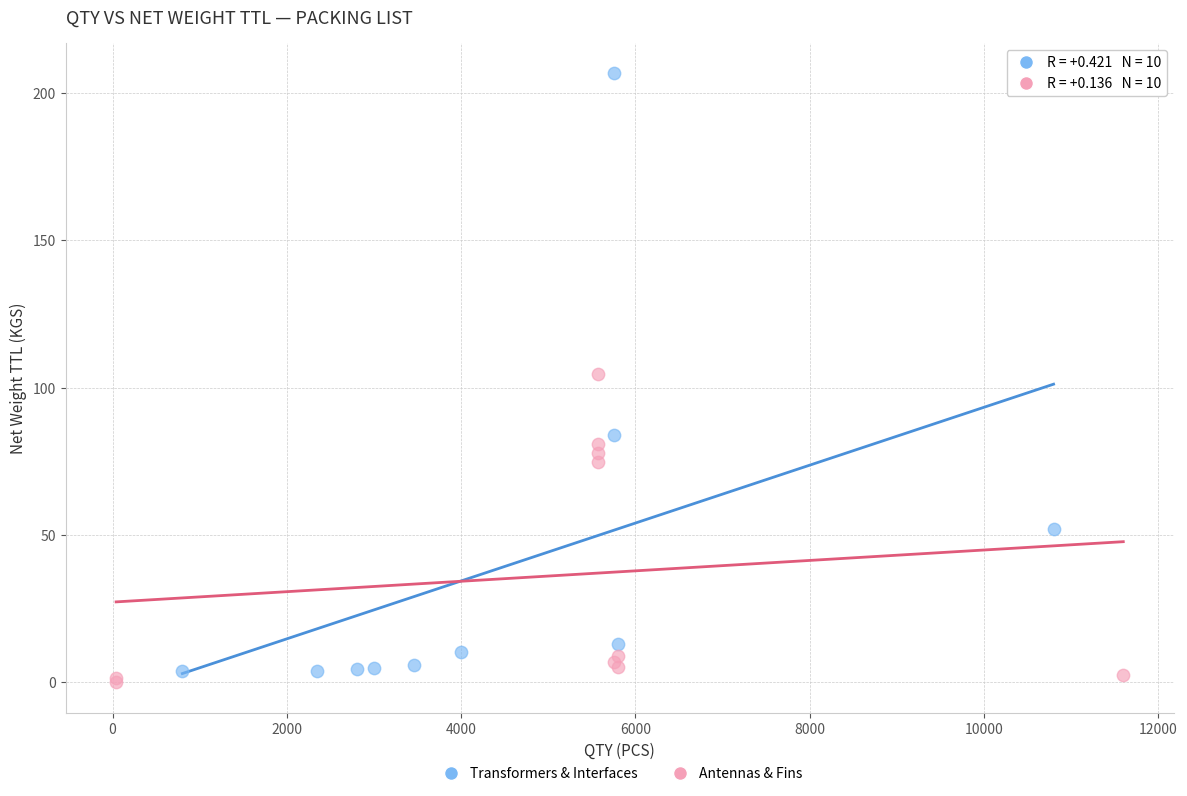

Which series reaches the maximum Y coordinate?

Transformers & Interfaces